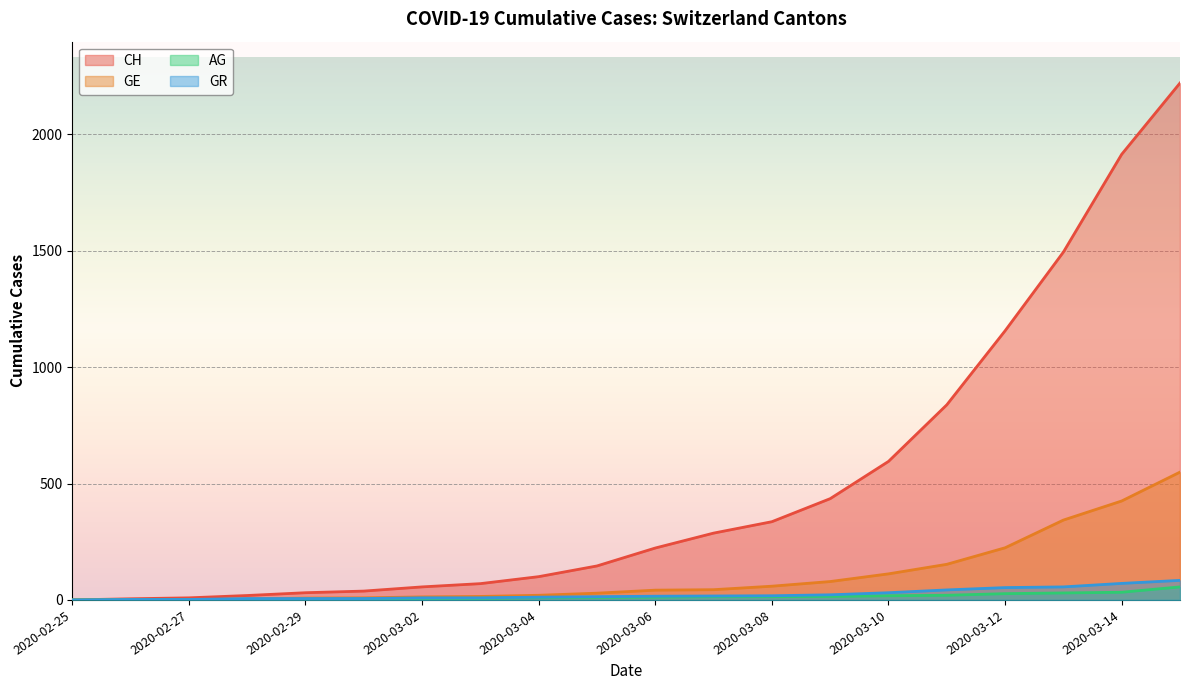

What are all the series names shown in the legend?

CH, GE, AG, GR